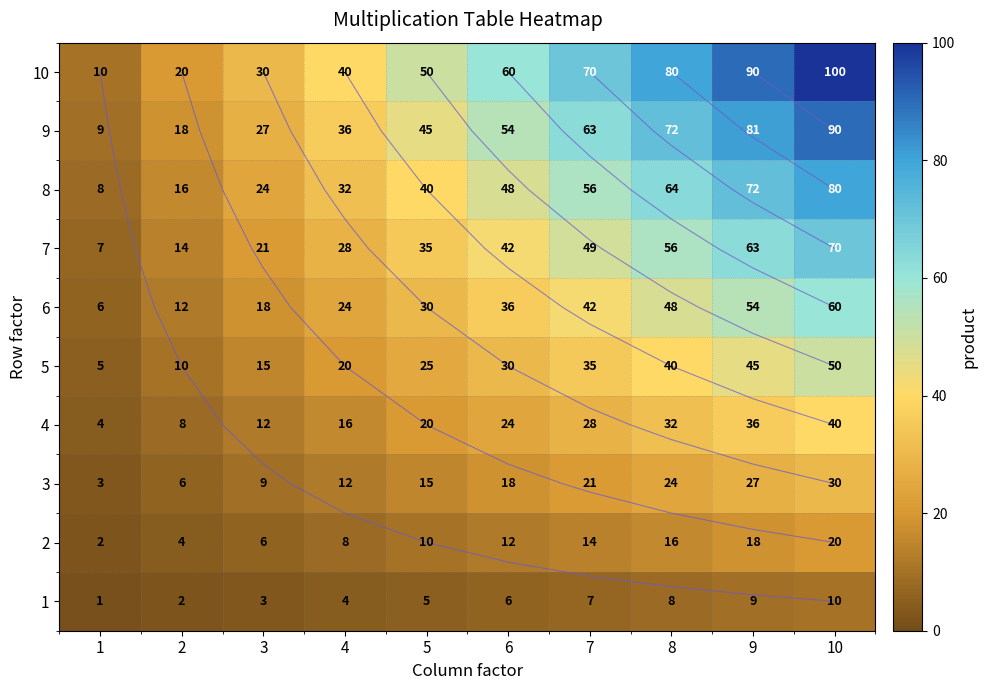

Is it true that 2 equals 1 at 1?

False